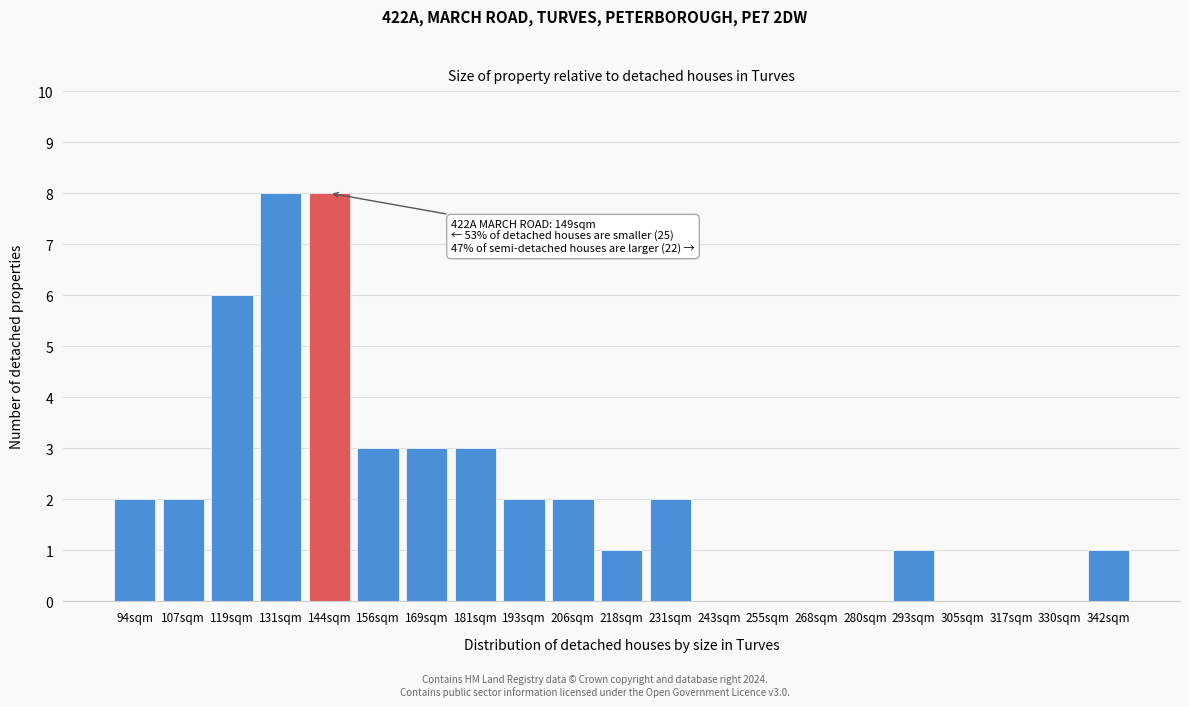

Reading left to right, list all the values displayed in this chart.

94sqm=2	107sqm=2	119sqm=6	131sqm=8	144sqm=8	156sqm=3	169sqm=3	181sqm=3	193sqm=2	206sqm=2	218sqm=1	231sqm=2	243sqm=0	255sqm=0	268sqm=0	280sqm=0	293sqm=1	305sqm=0	317sqm=0	330sqm=0	342sqm=1